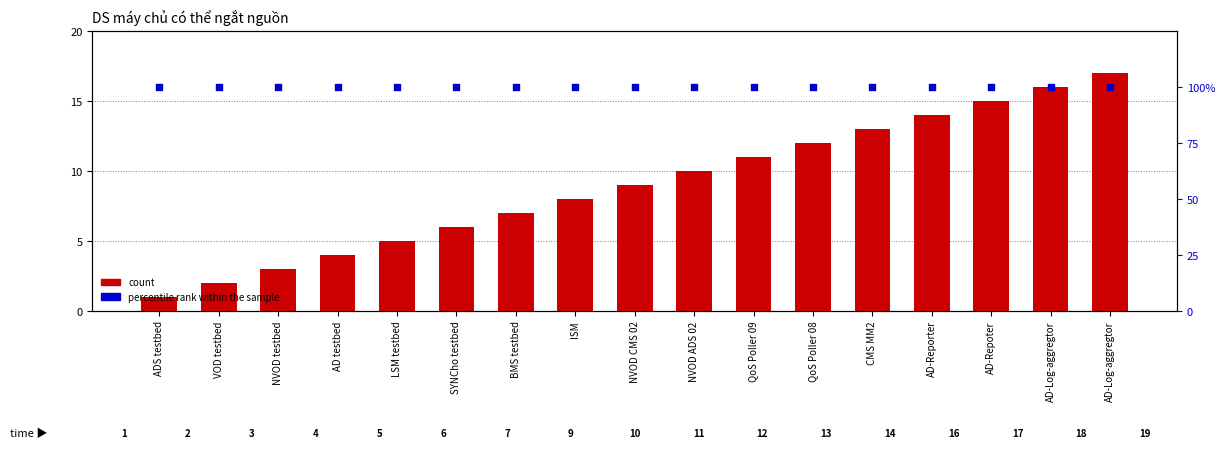

Which series contains the highest Y value?

percentile rank within the sample